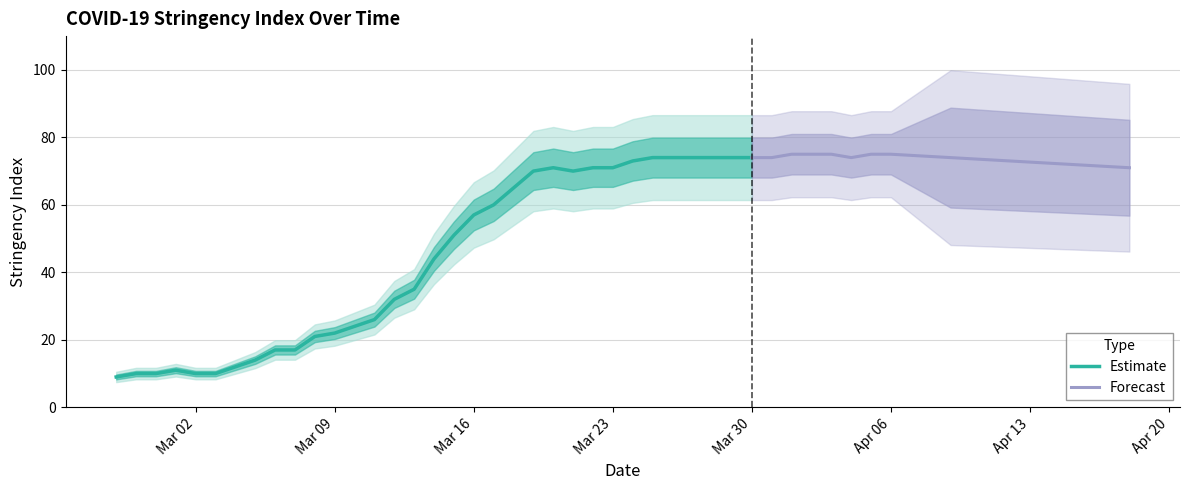

Is it true that the value at 2020-03-01 is 11?

True